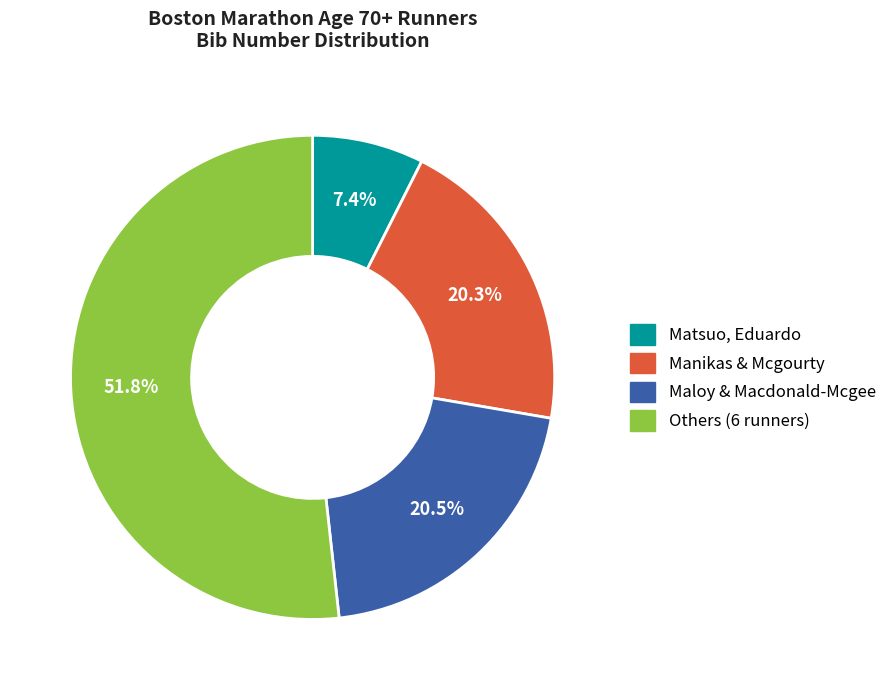

Is there any slice that represents more than half of the pie?

Yes